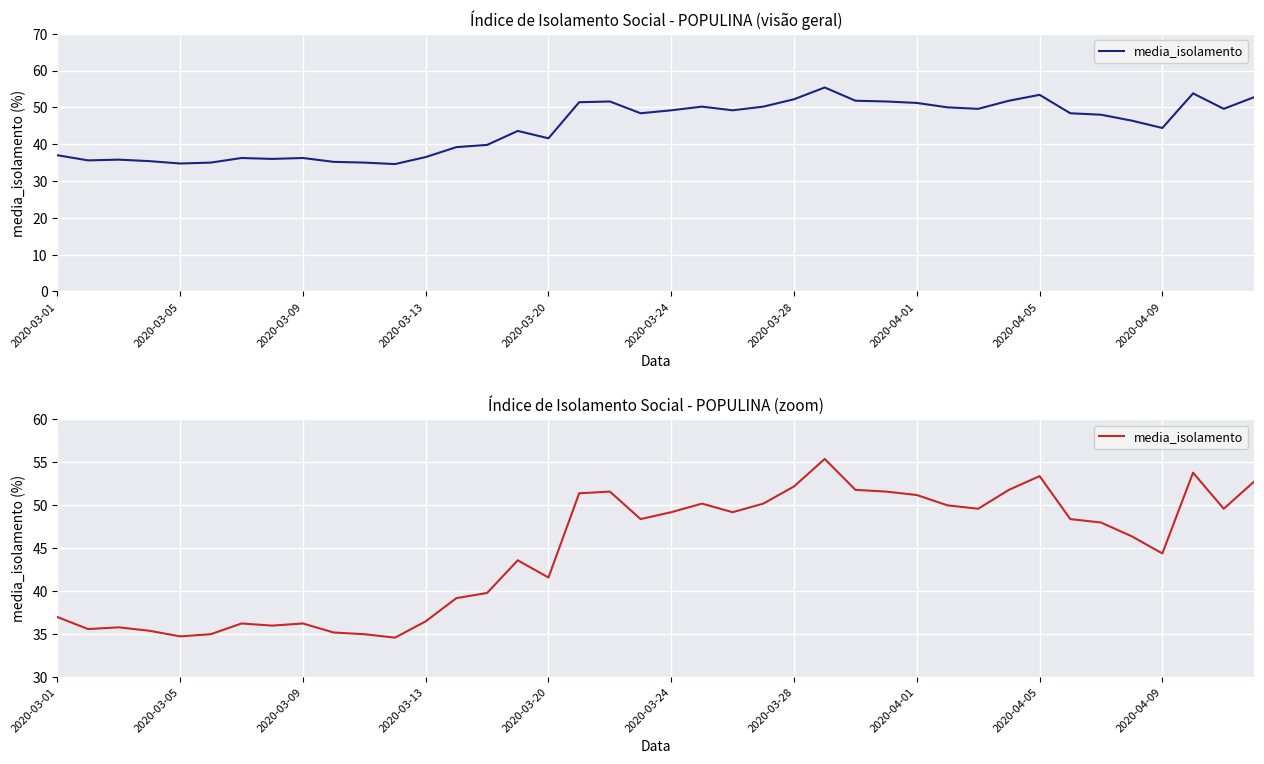

What is the average value?

44.7